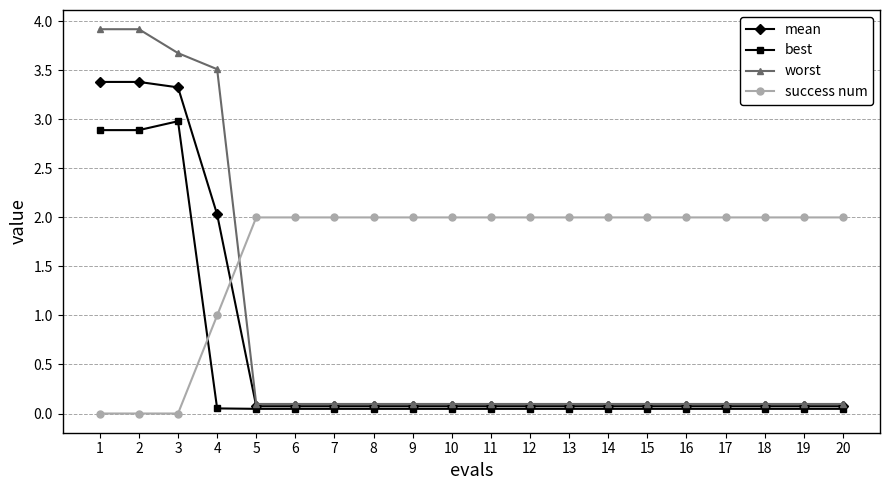

Is the value of mean at 9 greater than the value of worst at 1?

No